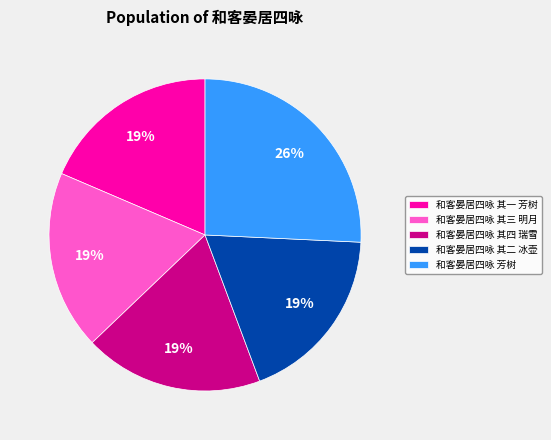

True or false: 和客晏居四咏 其二 冰壶 accounts for 19% of the total.

True